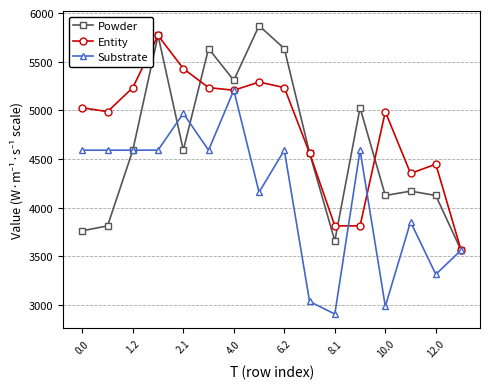

At how many categories does at least one series exceed 4869?

11